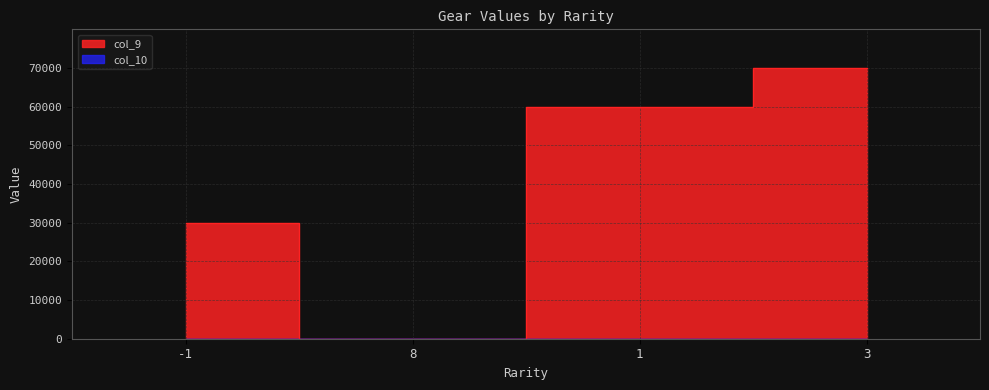

Approximately how many times larger is the value at 3 compared to 1?

1.2